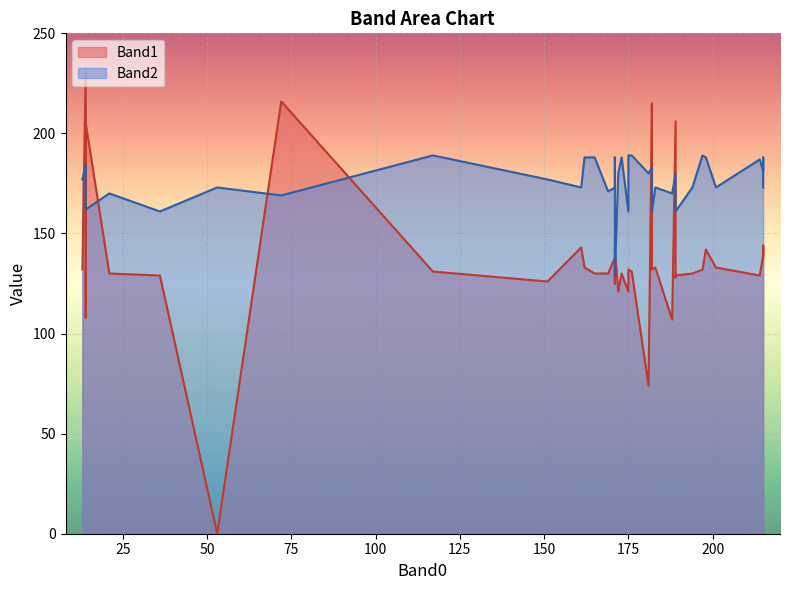

In Band1, how many points are lower than both neighbors (excluding endpoints)?

13